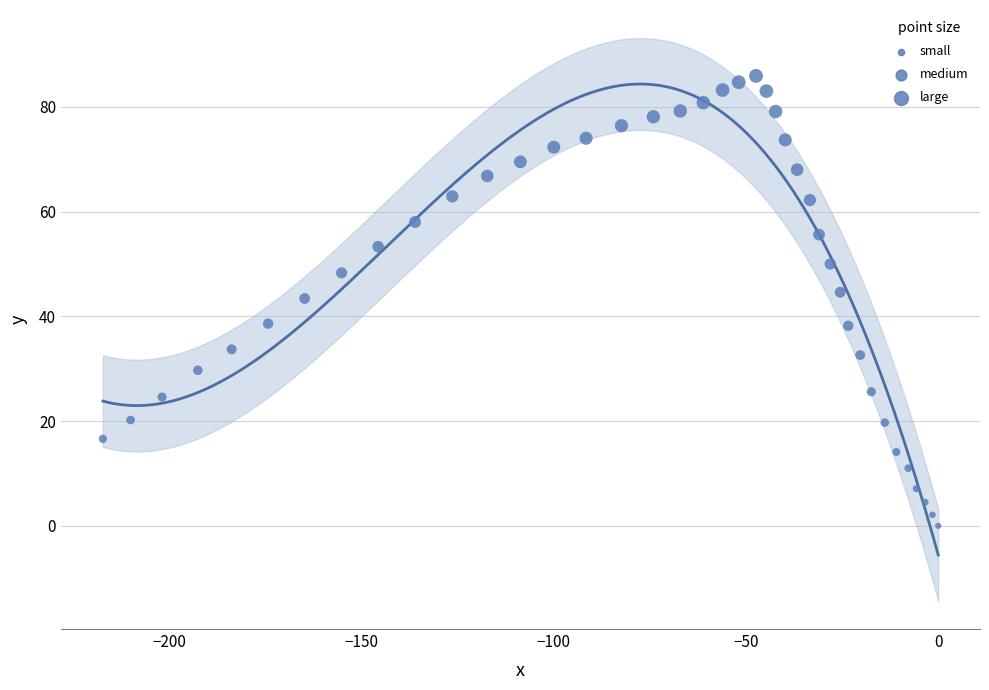

What Y value in the scatter plot is closest to 42?

43.4